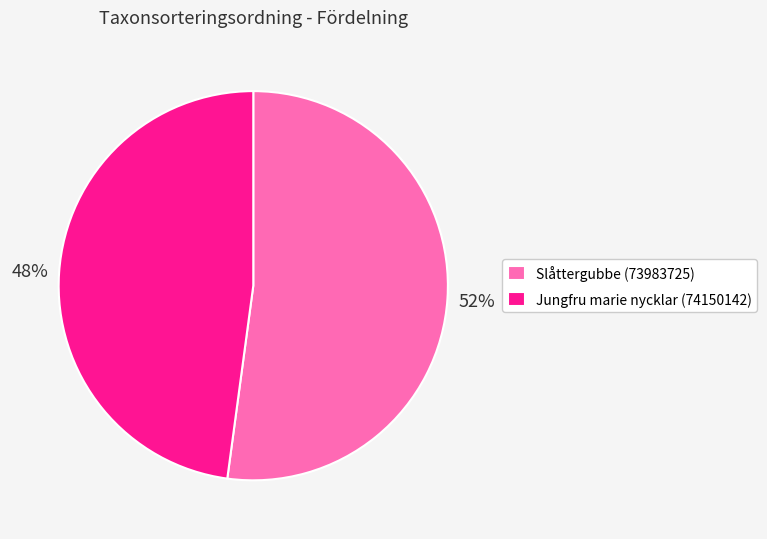

Is it true that Slåttergubbe (73983725) is 60% of the pie?

False